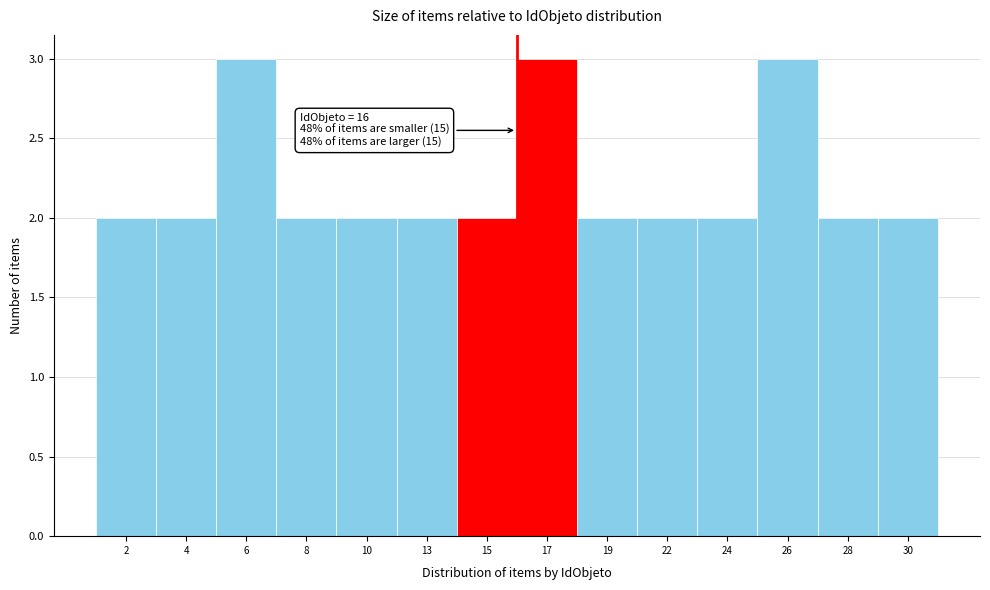

Reading left to right, extract all data points from this chart.

2	2	3	2	2	2	2	3	2	2	2	3	2	2